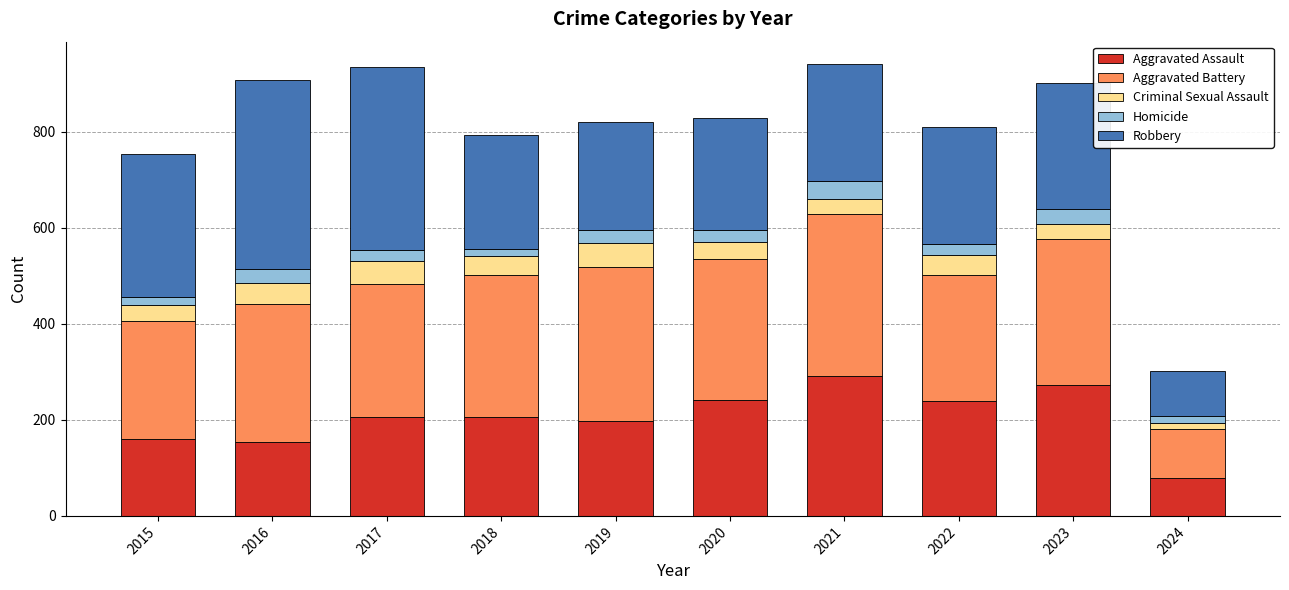

Which category has the lowest value in the Aggravated Assault series?

2024